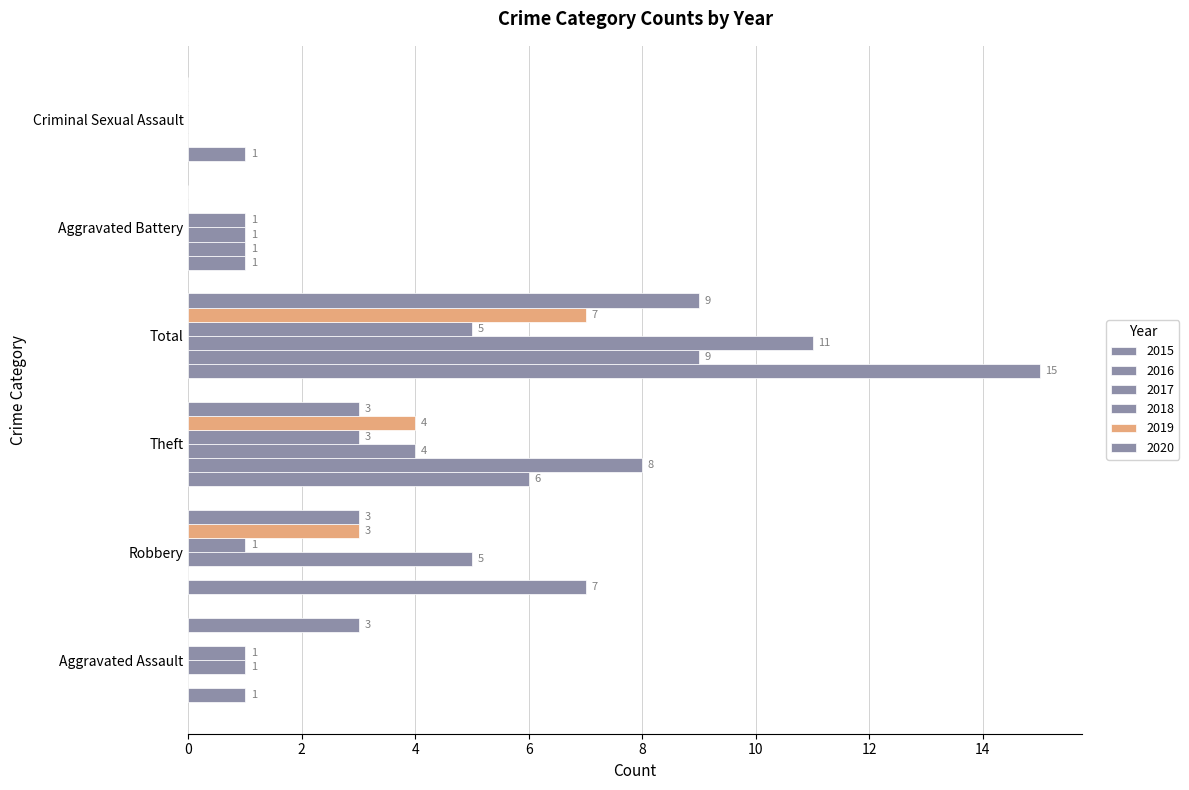

Is the value of 2015 at Aggravated Assault greater than the value of 2016 at Theft?

No